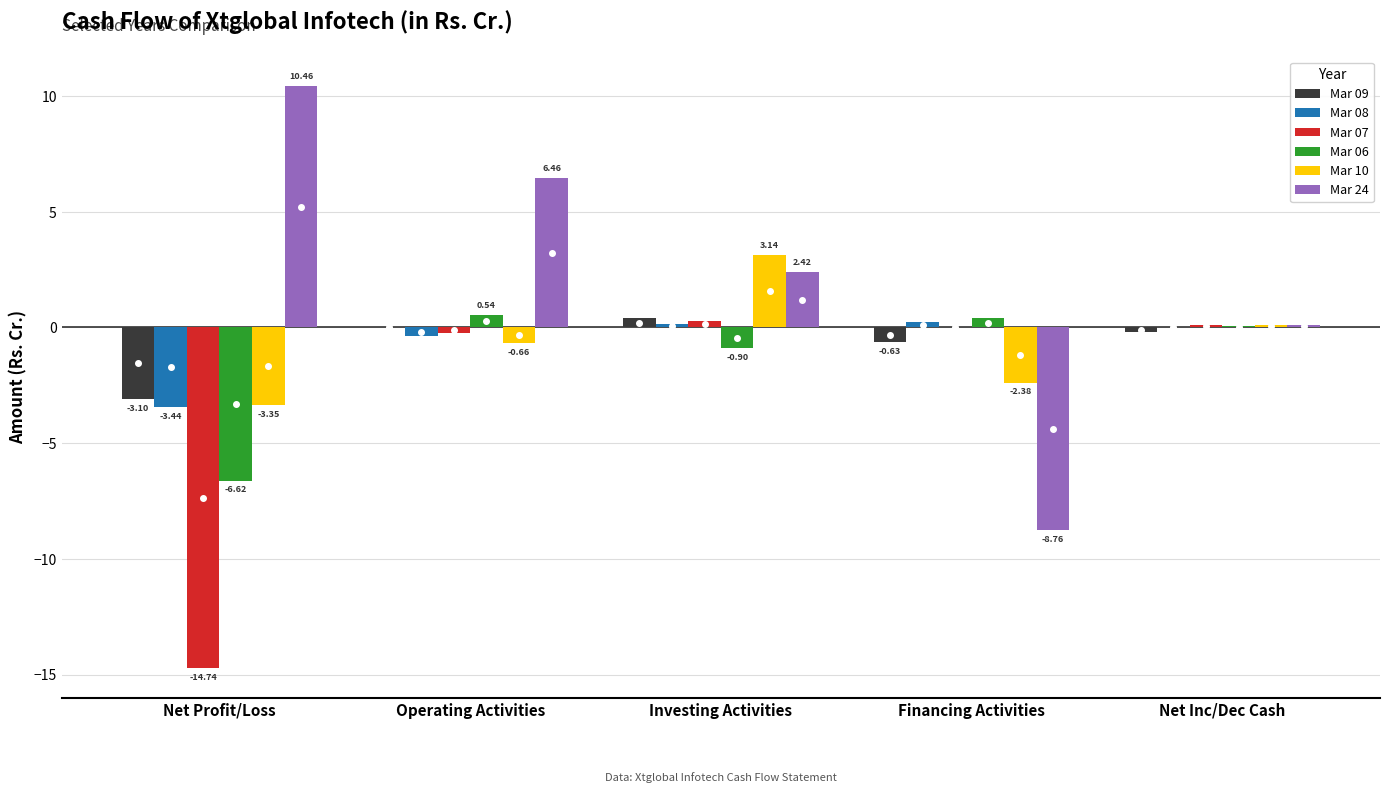

Are the bars grouped side by side (vs. stacked)?

Yes